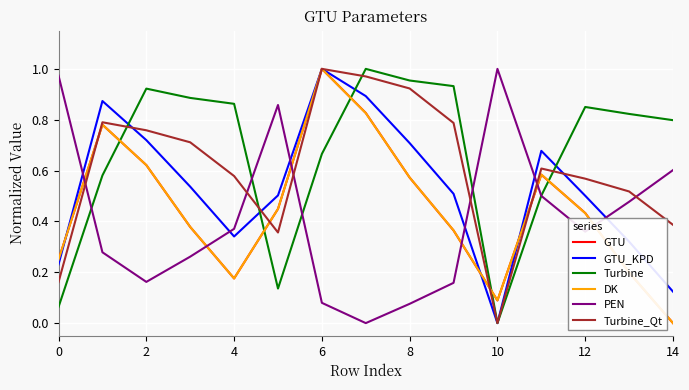

Which series has the largest total across all categories?

Turbine